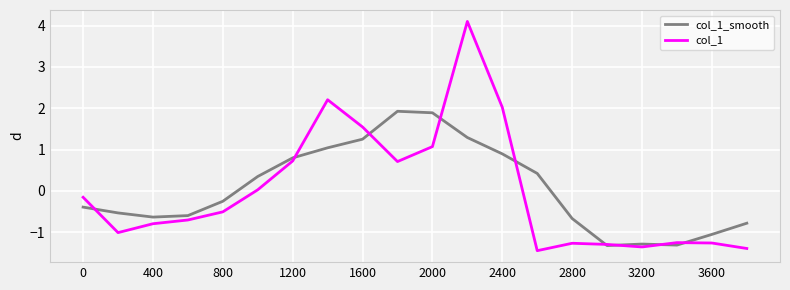

Which series has the largest range (max minus min)?

col_1